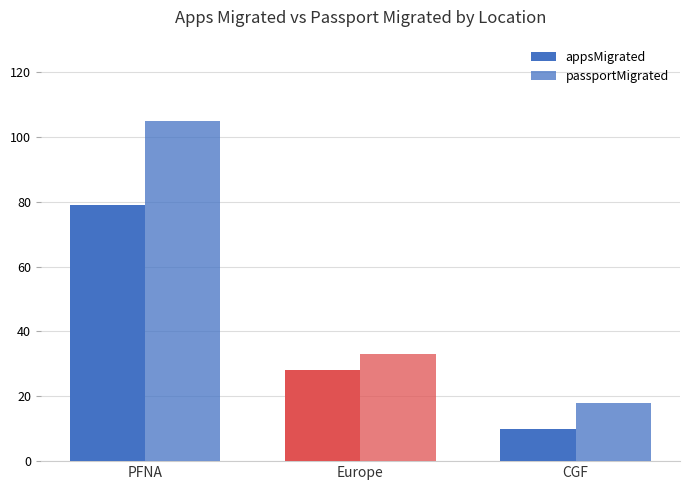

How many bars are there in each group?

2